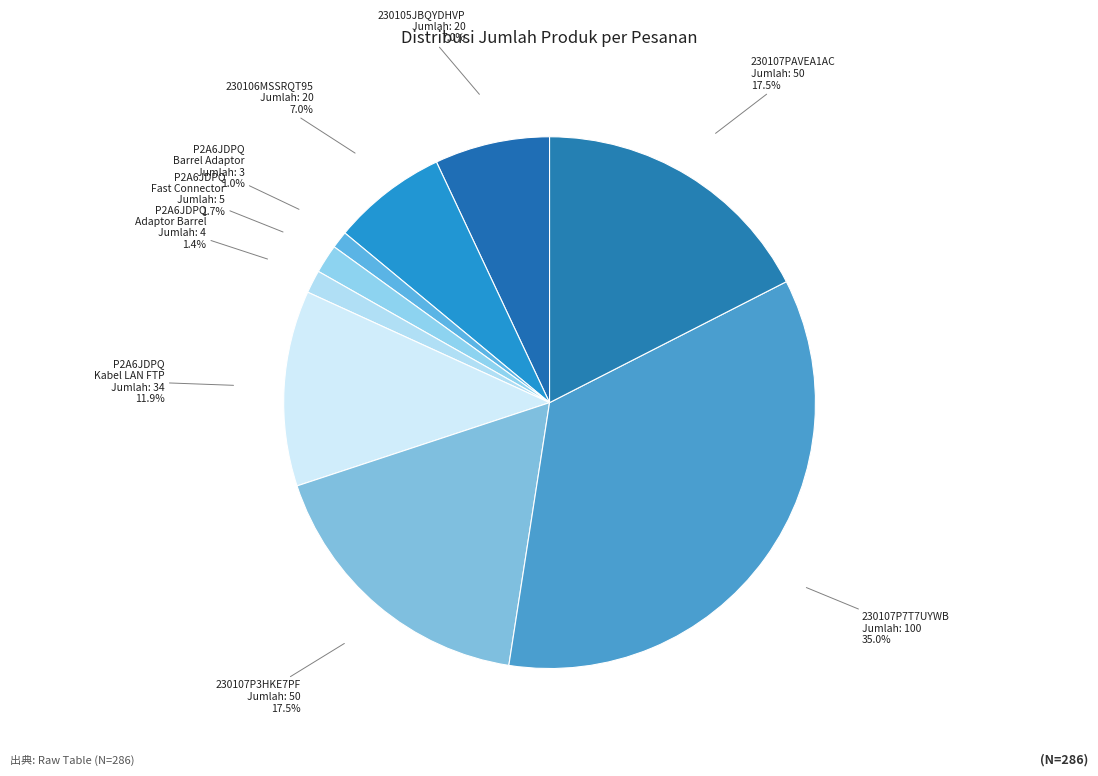

Combined, what portion of the pie is P2A6JDPQ Fast Connector Jumlah: 5 and P2A6JDPQ Kabel LAN FTP Jumlah: 34?

13.6%